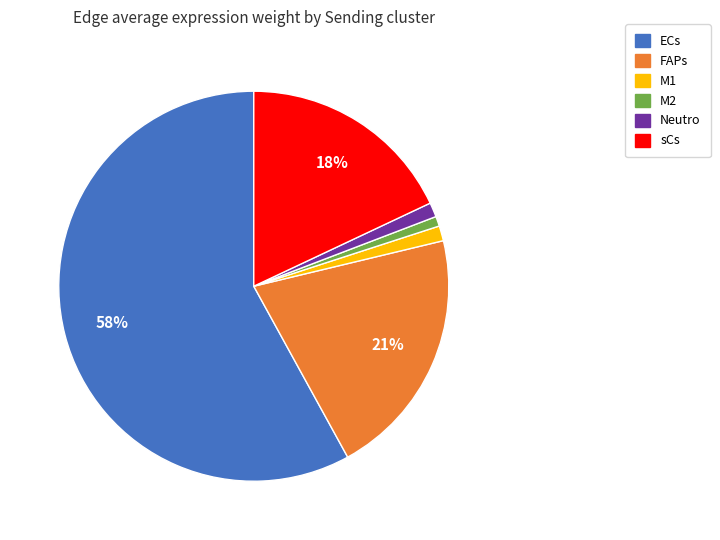

To the nearest percent, what is the difference between the FAPs and ECs slice percentages?

37%